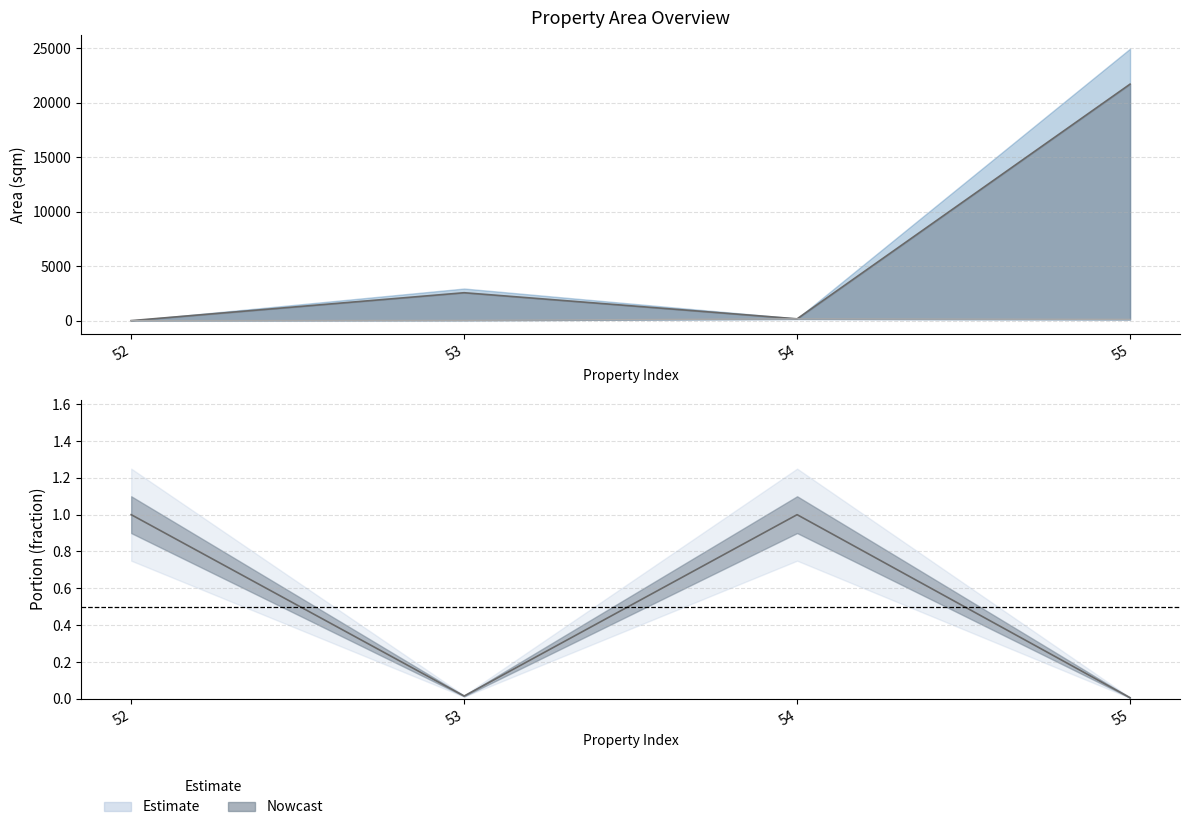

At which category does the chart reach its peak across all series?

55